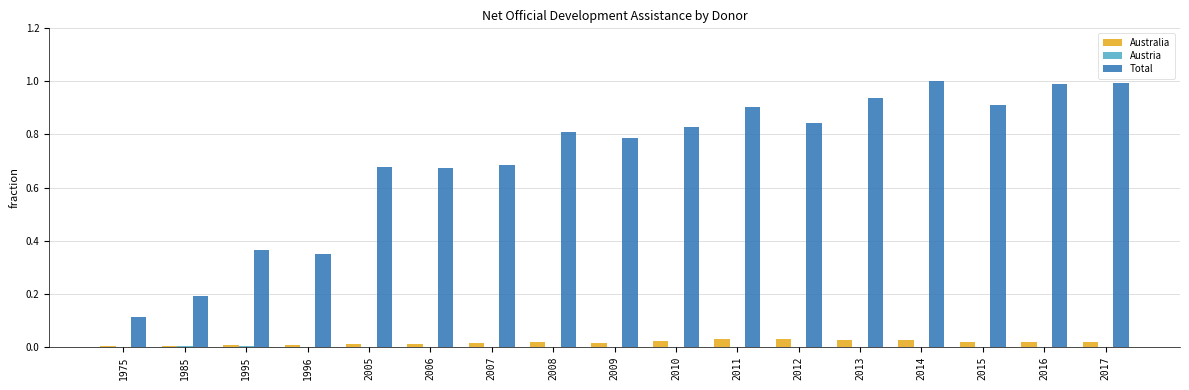

What is the maximum value for Total?

1.0